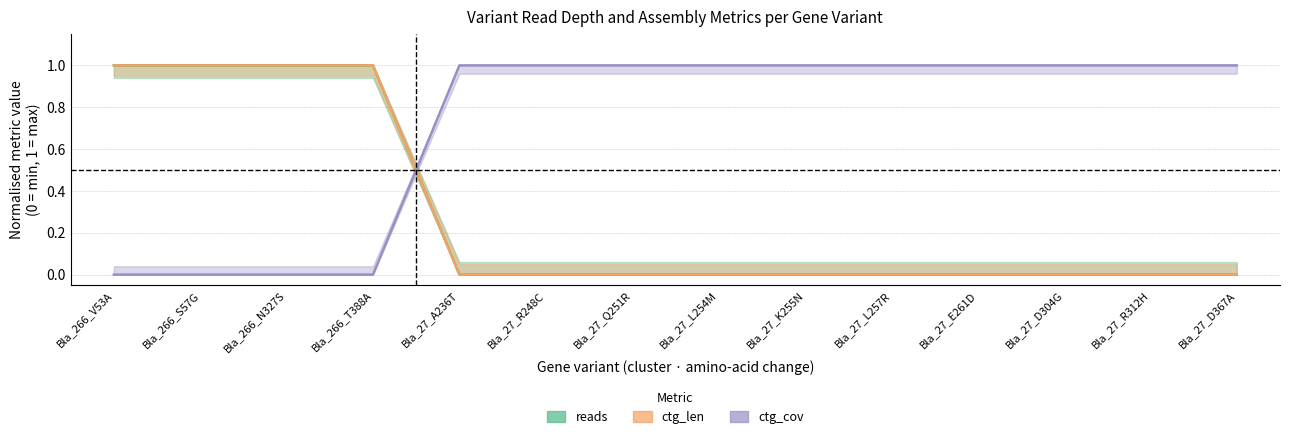

What is the sum of all ctg_len values?

4